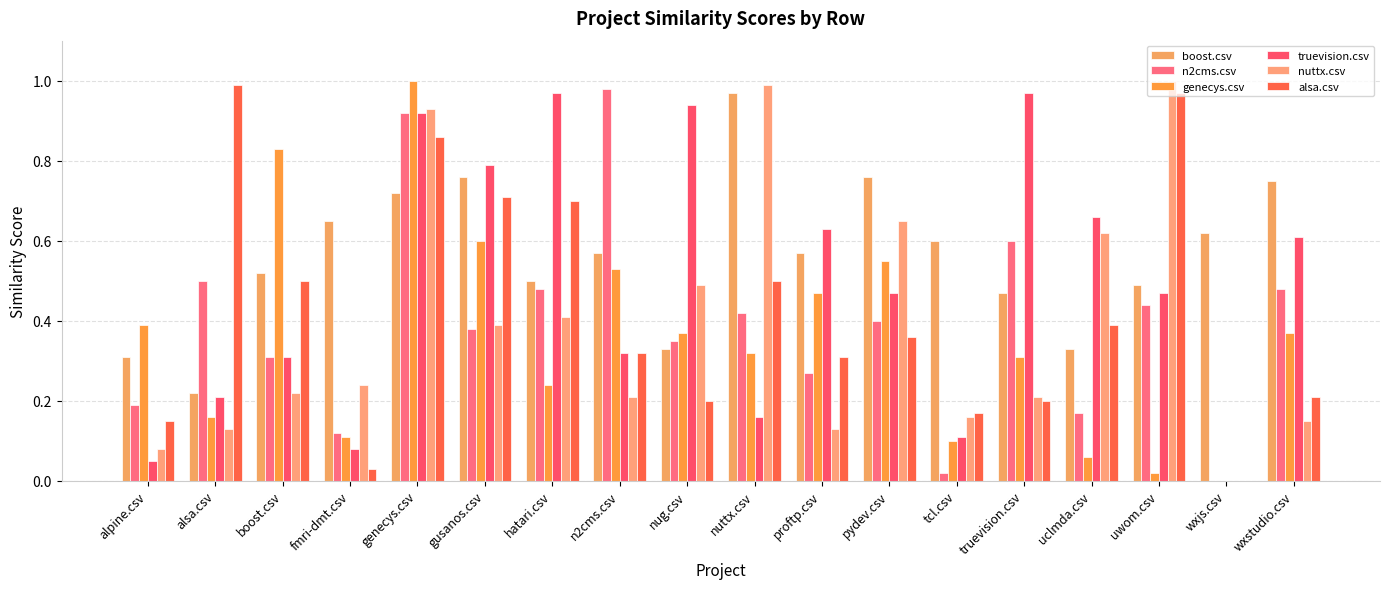

What is the value of the truevision.csv bar at the 9th from the left?

0.9